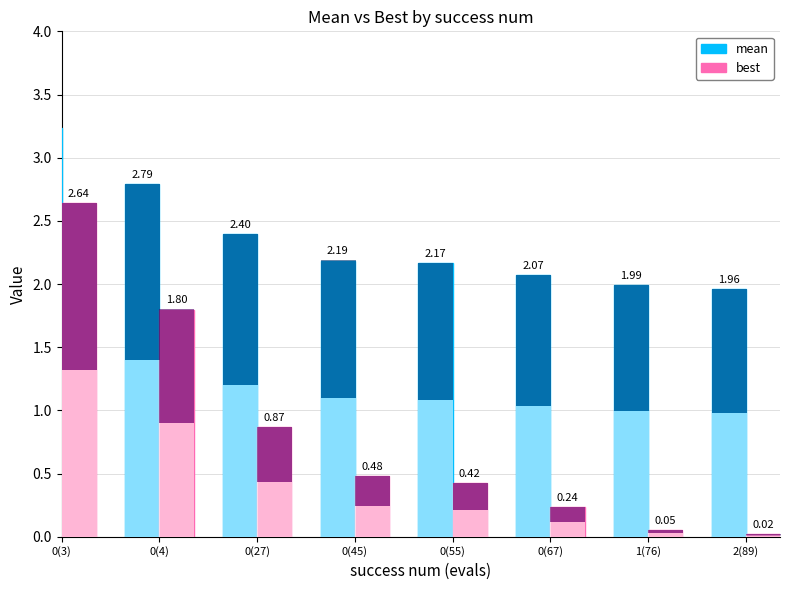

Reading left to right, extract all data points from this chart.

mean: 0(3)=3.2	0(4)=2.8	0(27)=2.4	0(45)=2.2	0(55)=2.2	0(67)=2.1	1(76)=2.0	2(89)=2.0
best: 0(3)=2.6	0(4)=1.8	0(27)=0.9	0(45)=0.5	0(55)=0.4	0(67)=0.2	1(76)=0.1	2(89)=0.0